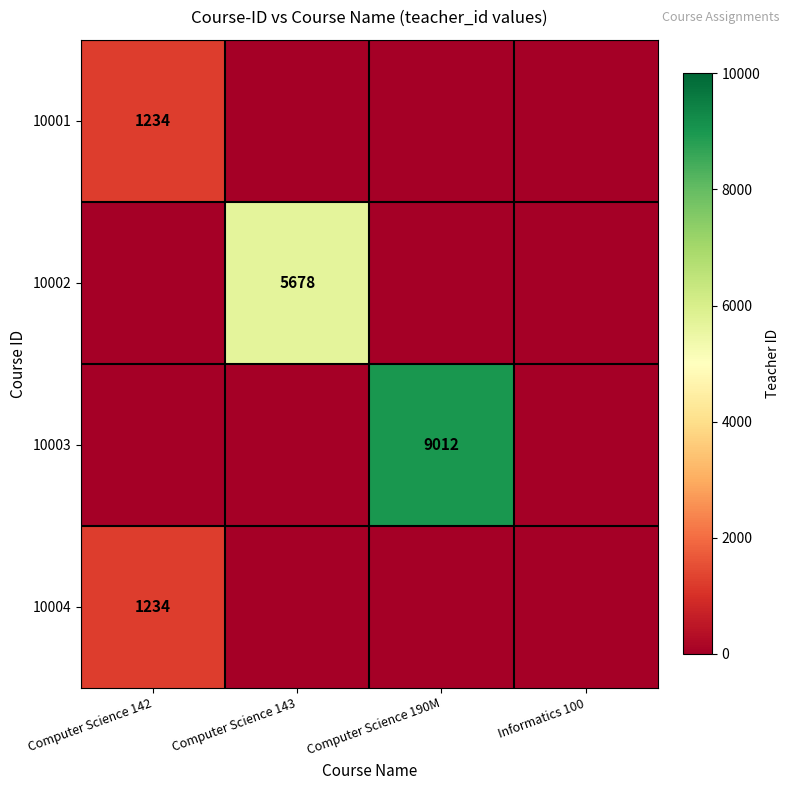

The 10002 series shows 3059 at Computer Science 143. True or false?

False